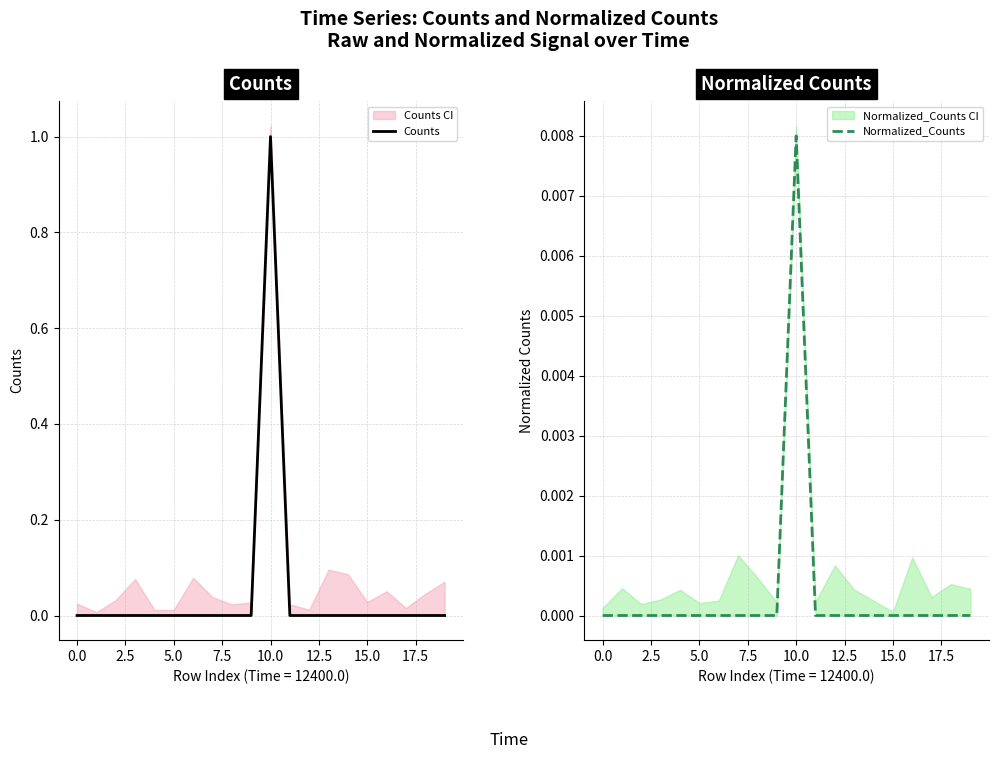

At which category is the sum across all series the highest?

10